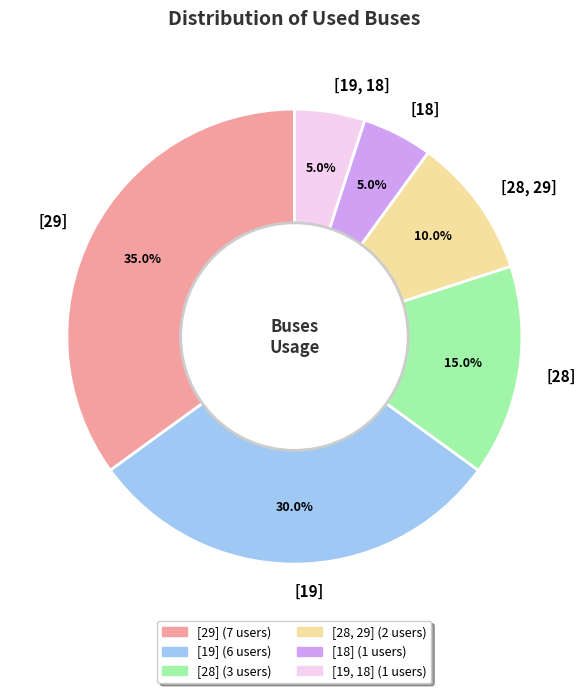

How many segments does this pie chart have?

6